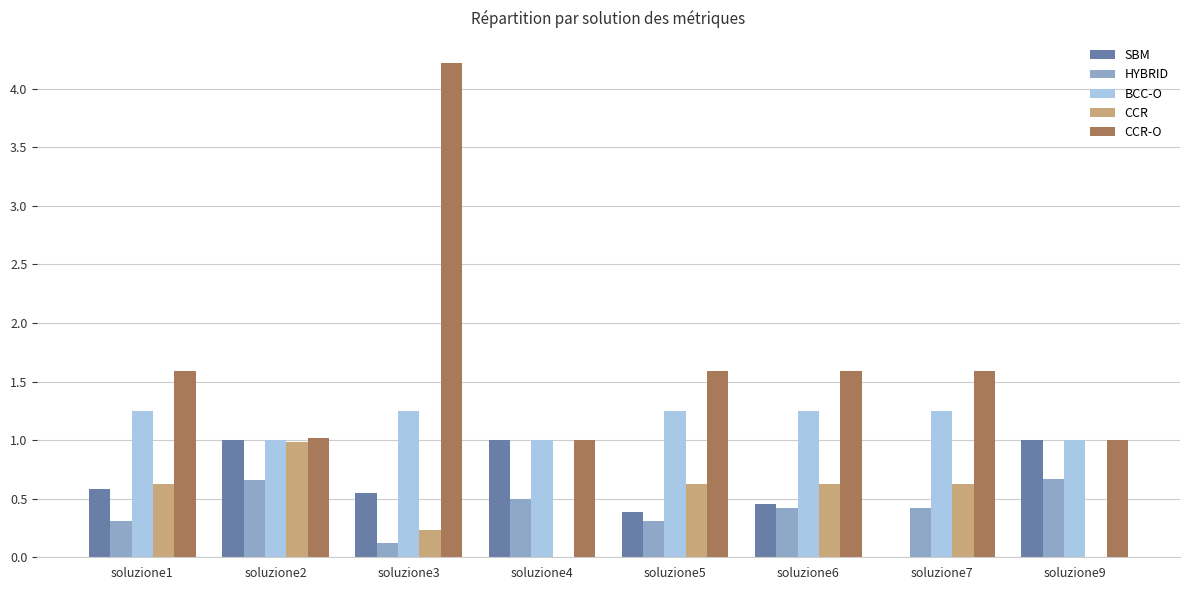

Which label corresponds to the largest value in the chart?

soluzione3